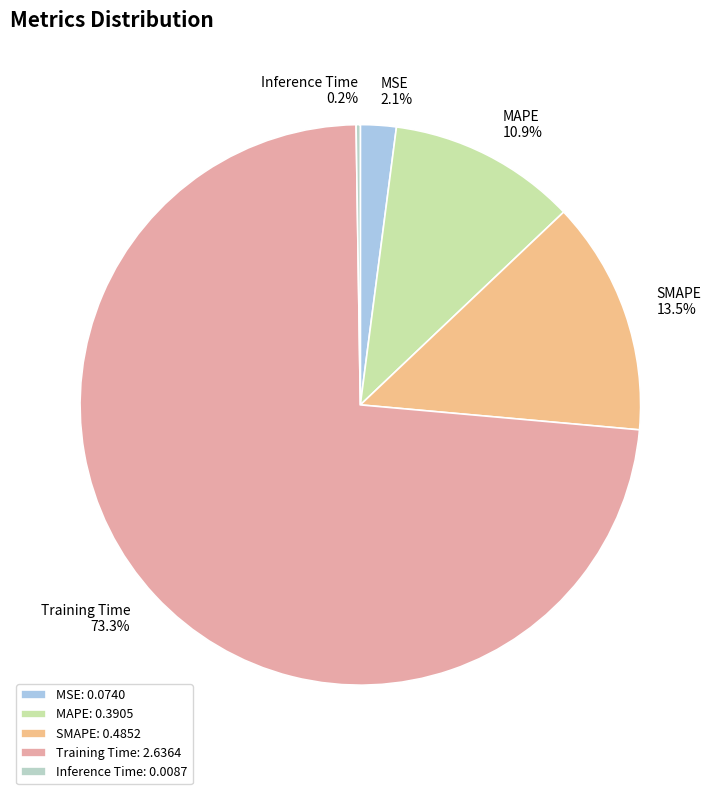

Between Training Time and SMAPE, which is larger?

Training Time